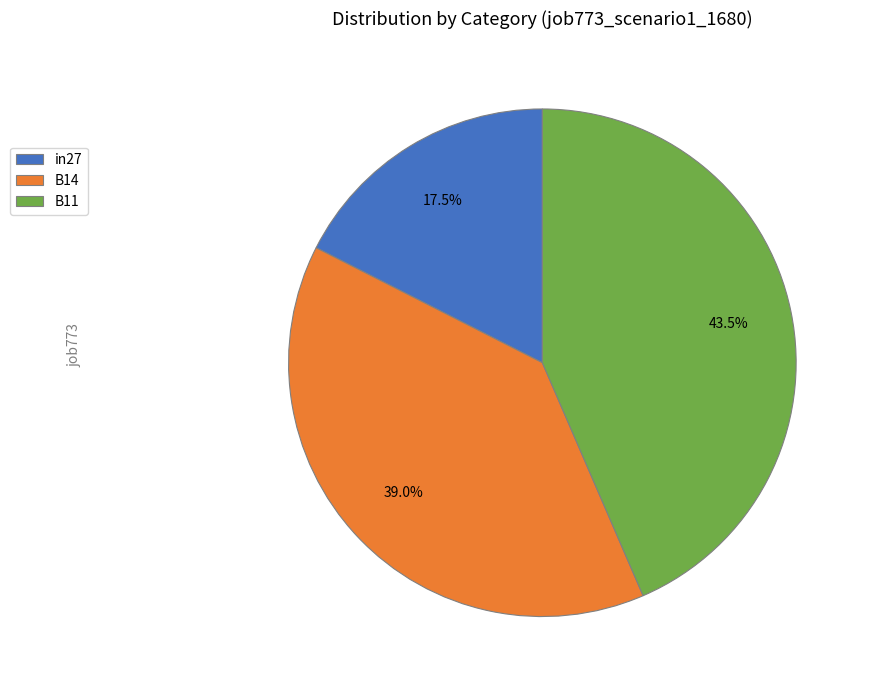

Rank the categories by value from lowest to highest.

in27, B14, B11